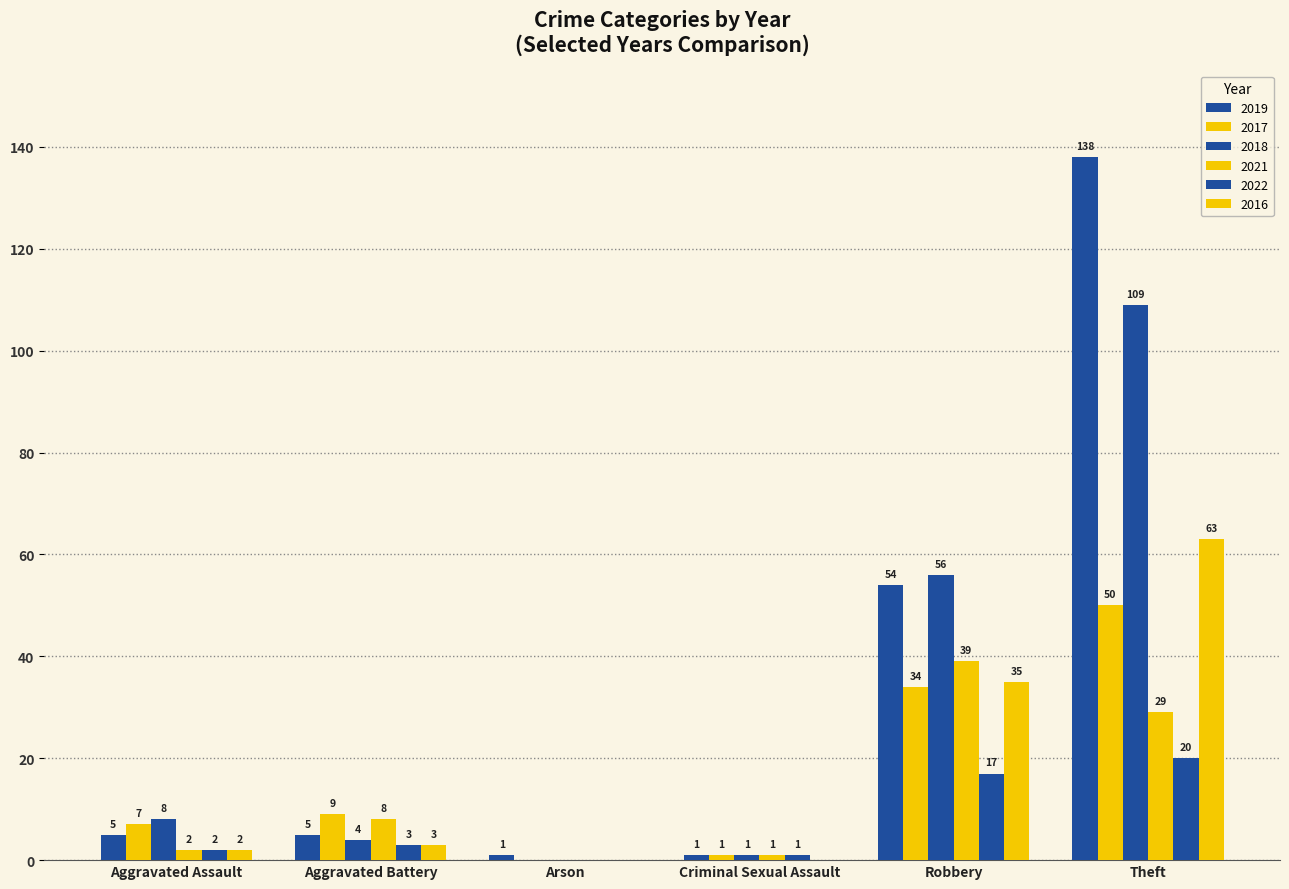

What is the maximum value for 2016?

63